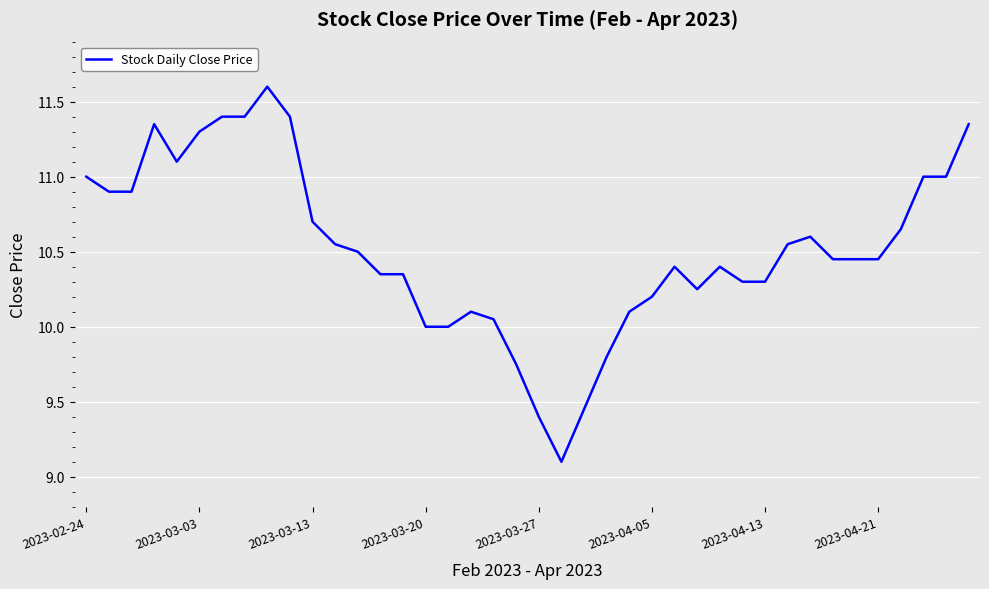

What is the difference between the maximum and minimum values?

2.5